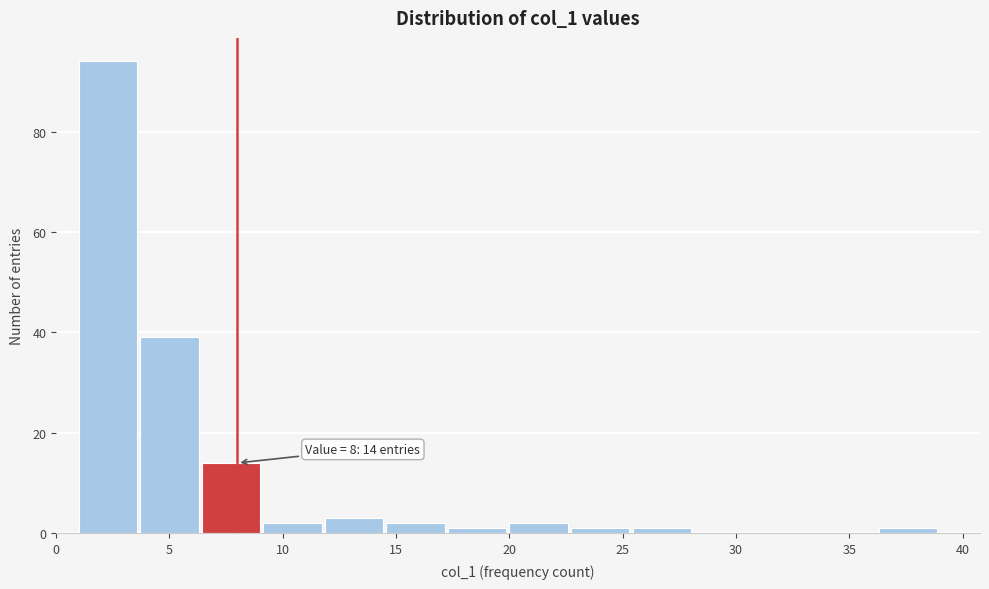

Over which range of the x-axis is the bar tallest?

1.0 to 3.5